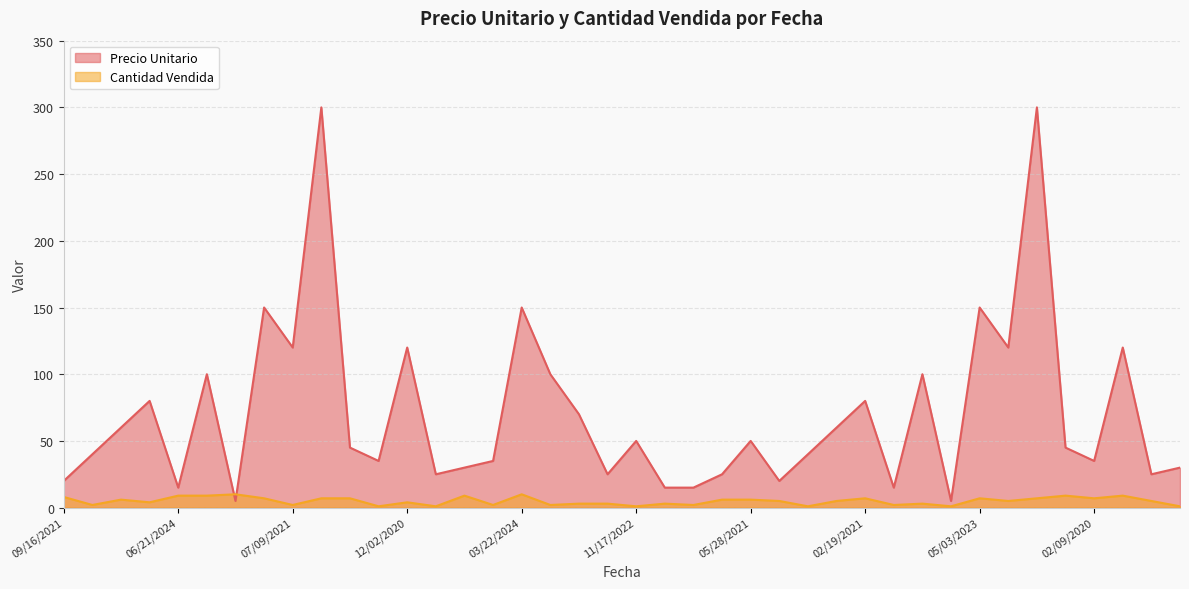

Which series has the largest total across all categories?

Precio Unitario